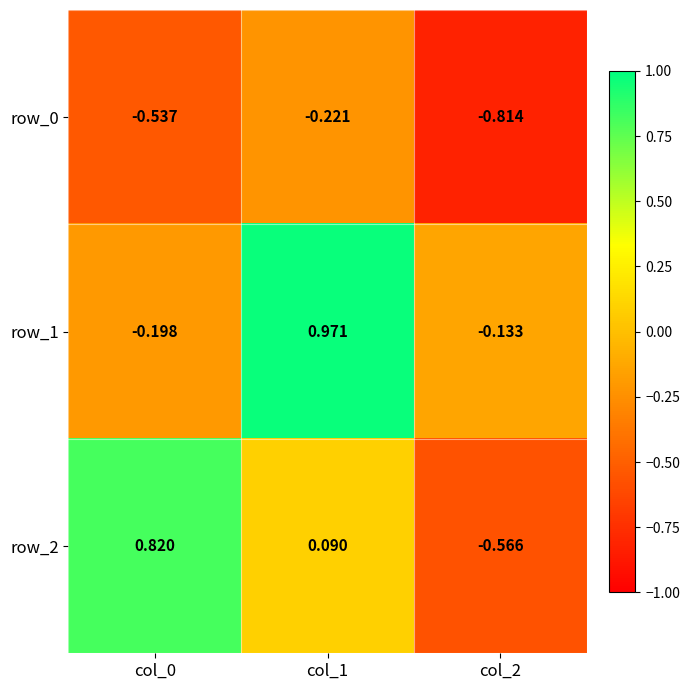

Is the value of row_0 at col_1 greater than the value of row_2 at col_0?

No